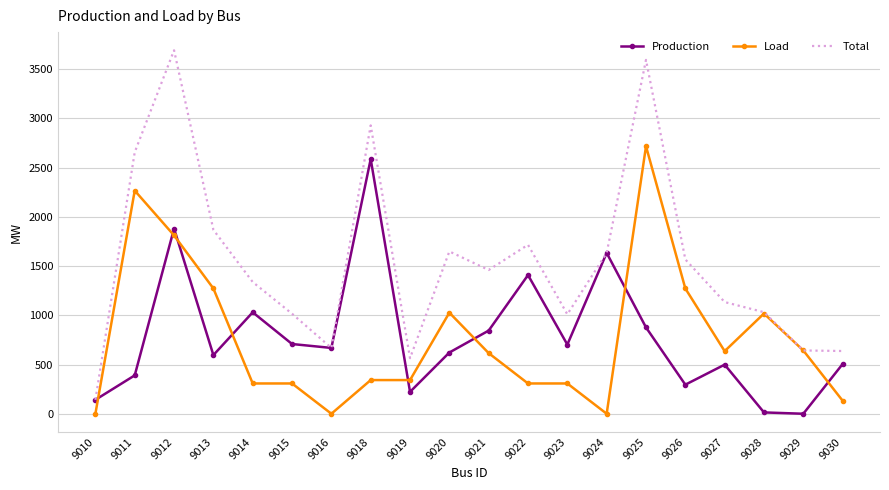

Read the Total value at 9012.

3690.5